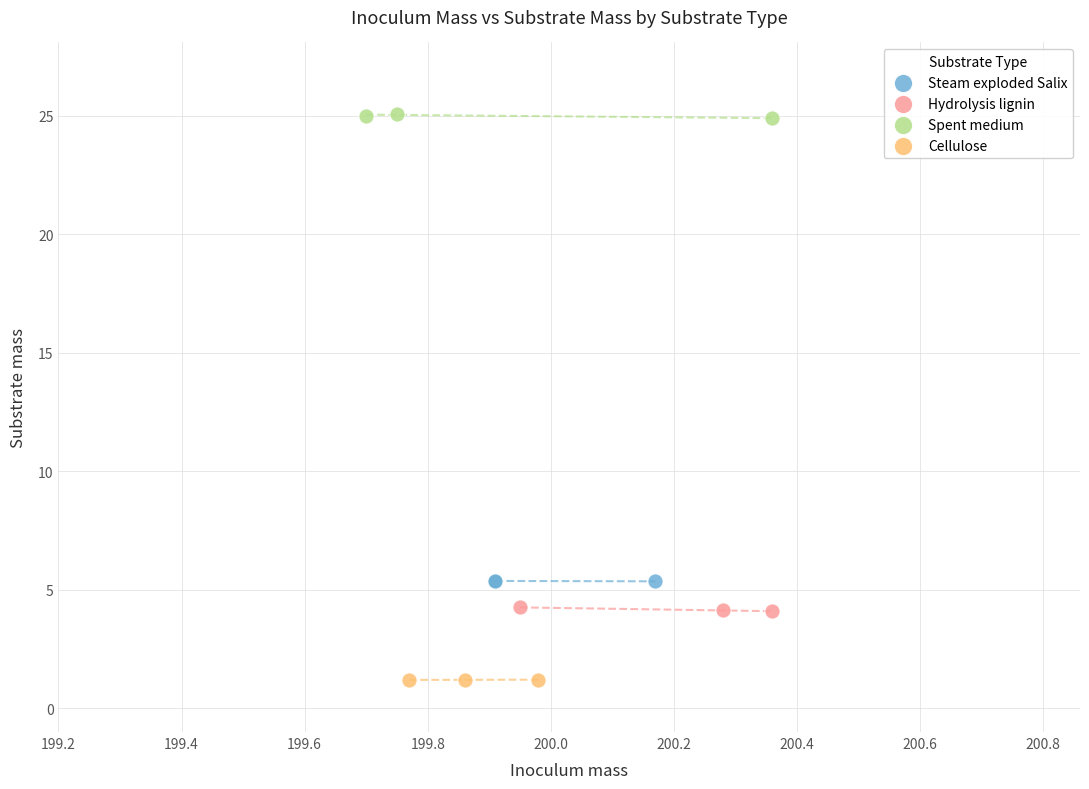

What are all the series names shown in the legend?

Steam exploded Salix, Hydrolysis lignin, Spent medium, Cellulose